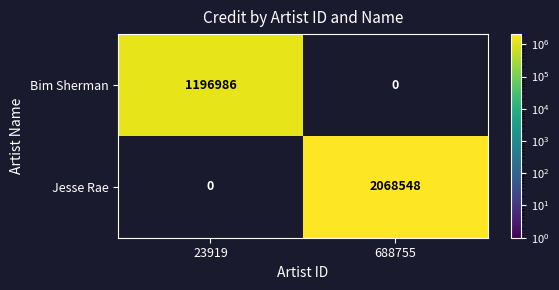

At which label is Jesse Rae closest to 1034274?

23919